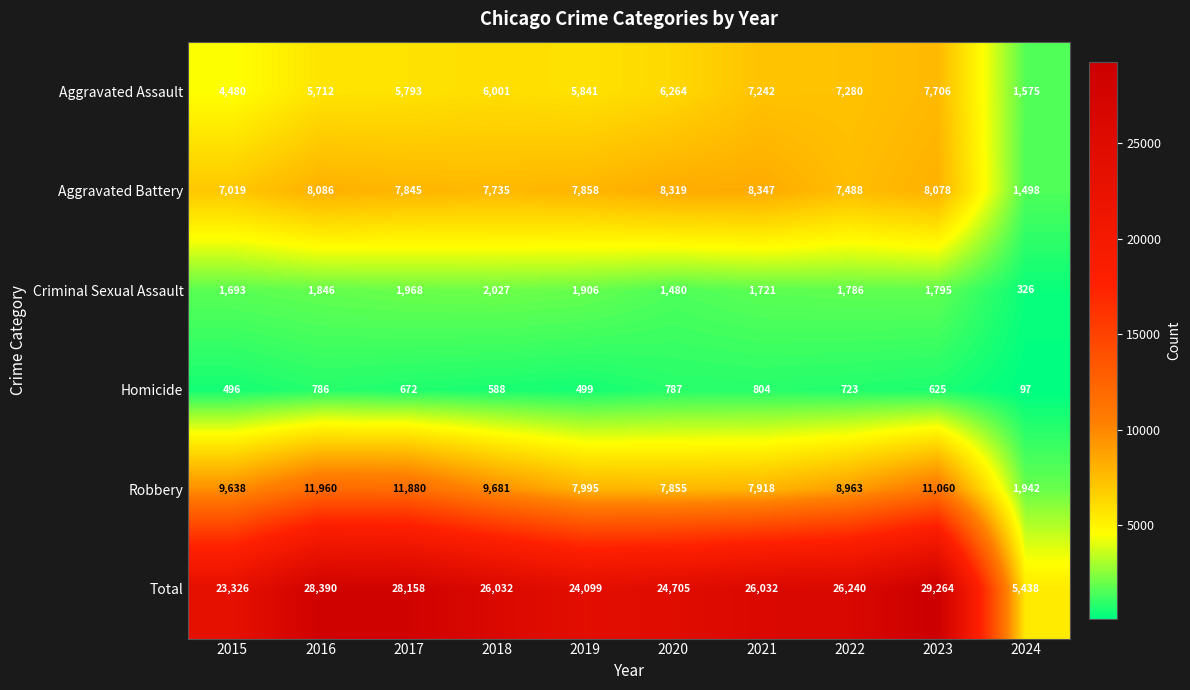

Count the number of data series in this chart.

6